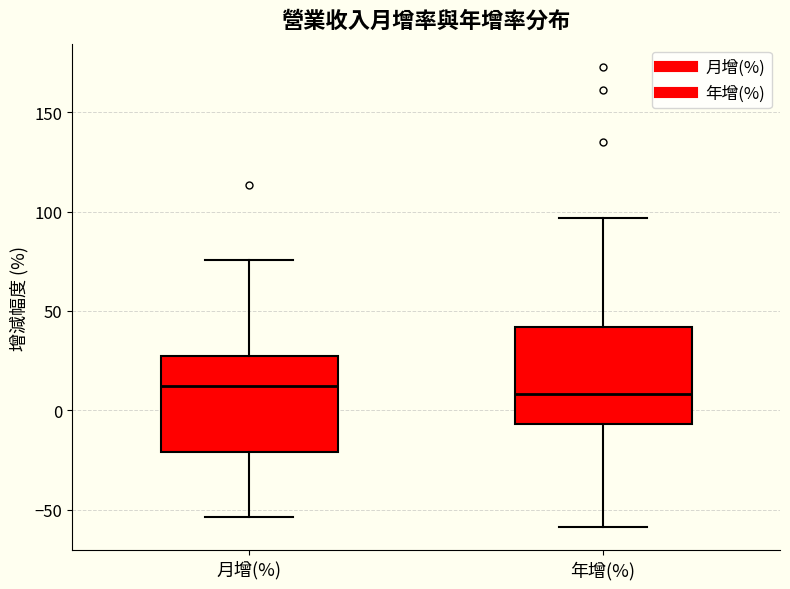

Where is the upper edge of the box for 月增(%) on the y-axis? The values are not printed on the chart, so give them approximately, as read against the axis.

25